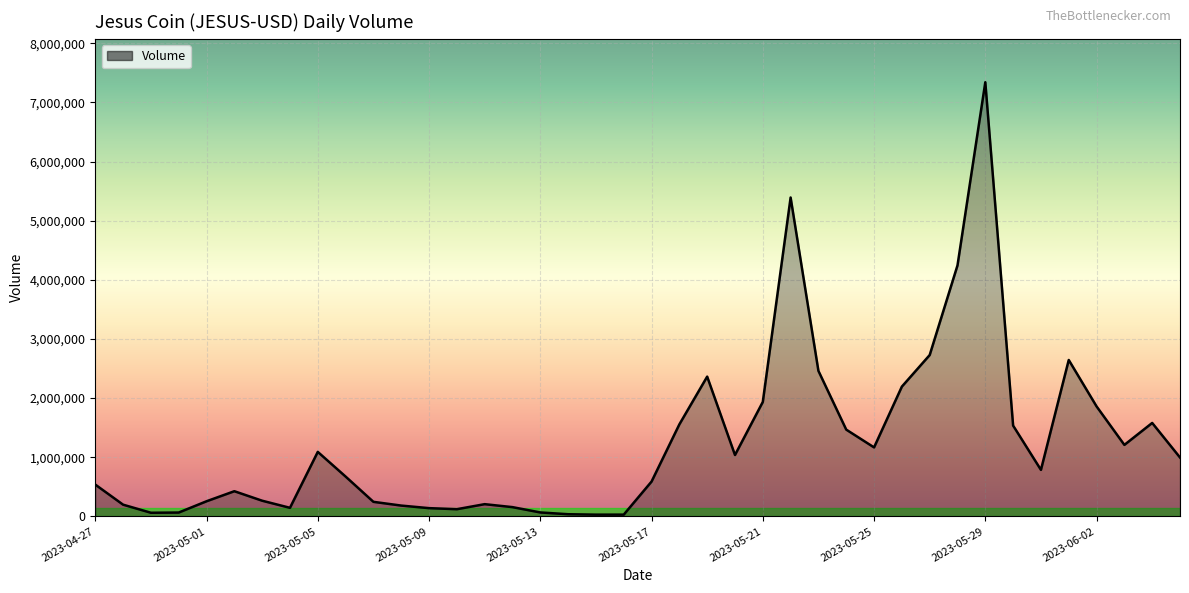

What is the maximum value shown in the chart?

7340605